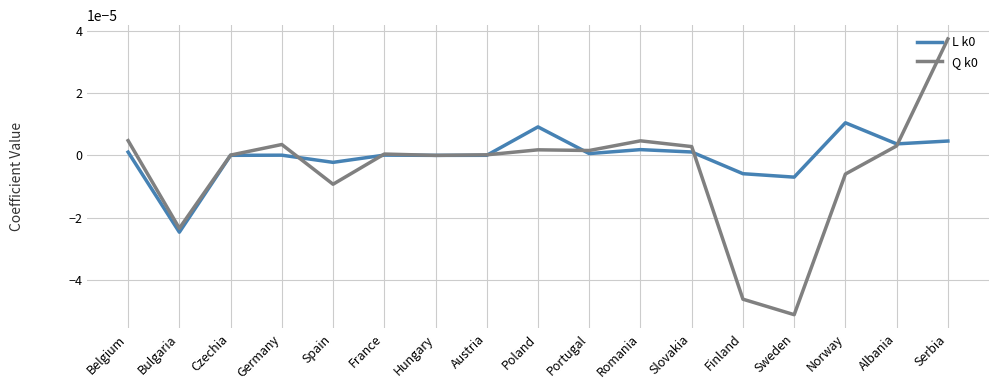

At which category does the chart reach its peak across all series?

Serbia